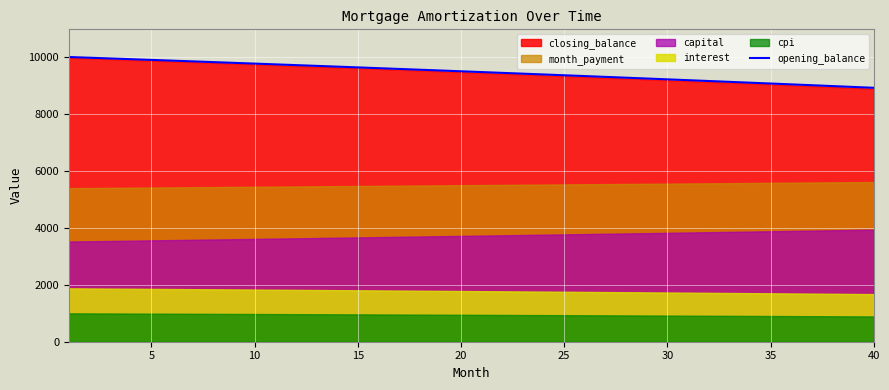

How many lines are shown in the chart?

1